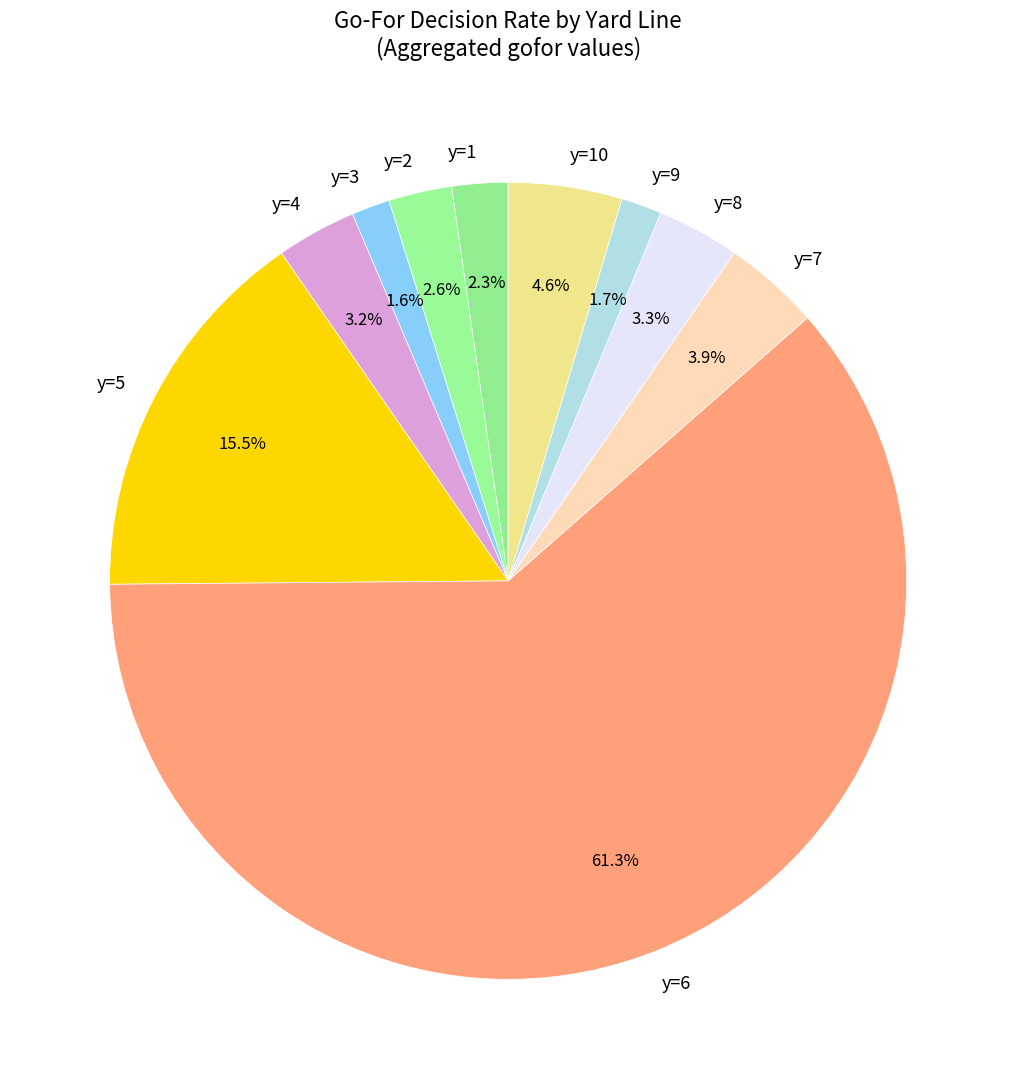

What is the largest slice in the pie chart?

y=6